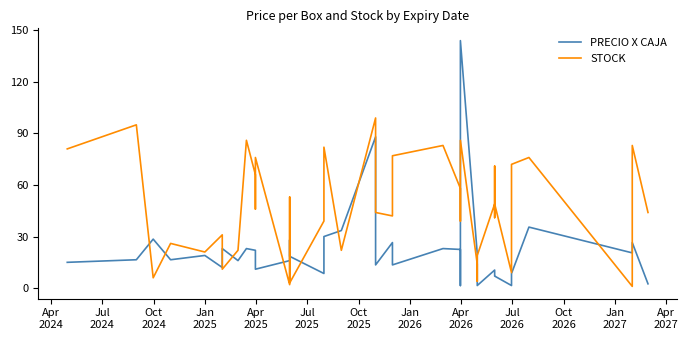

At which category does STOCK reach its first local valley?

Oct
2024